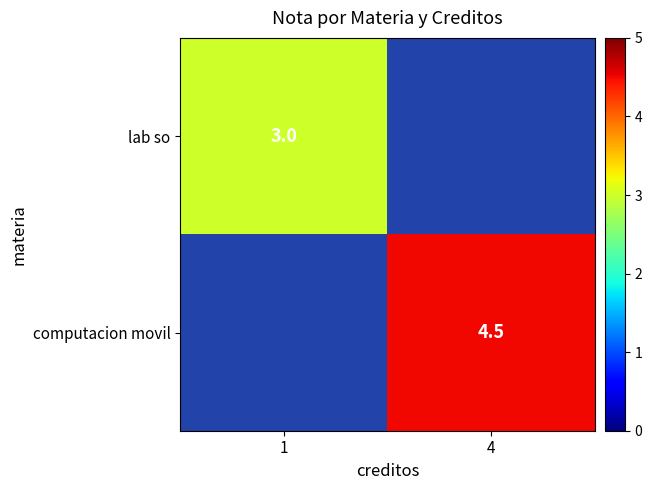

Is the value of lab so at 1 greater than the value of computacion movil at 4?

No